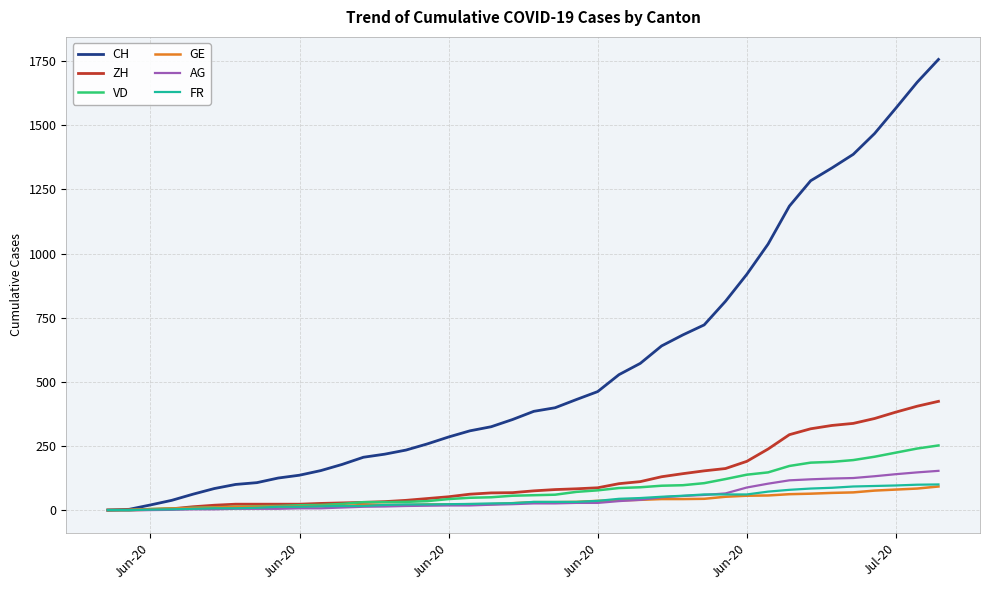

Which series has the largest total across all categories?

CH